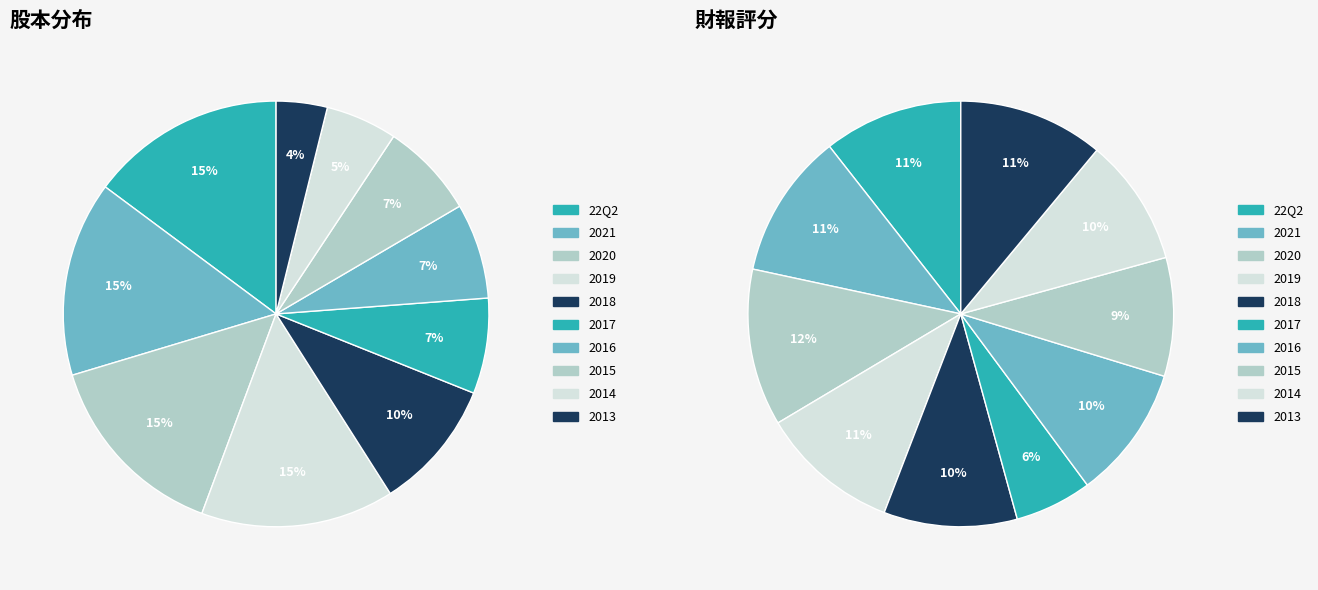

Which slice is the largest?

22Q2